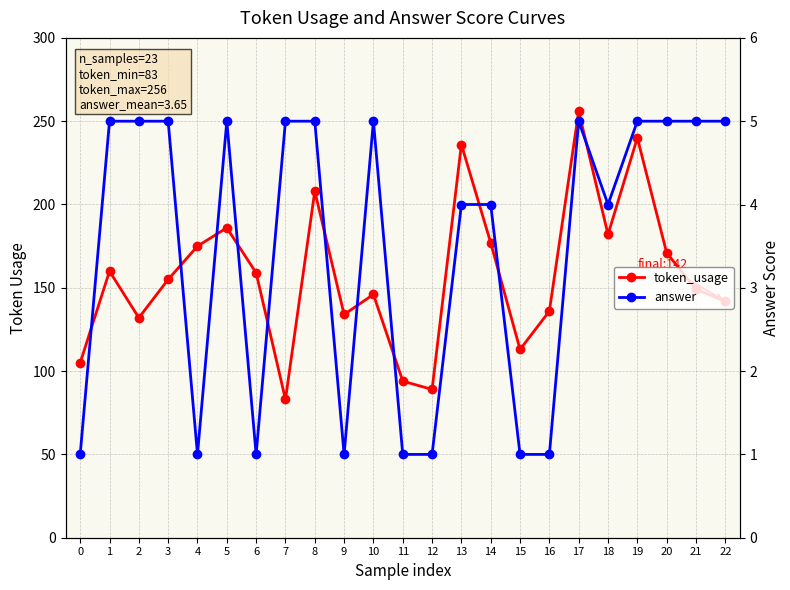

True or false: token_usage has a value of 83 at 7.

True